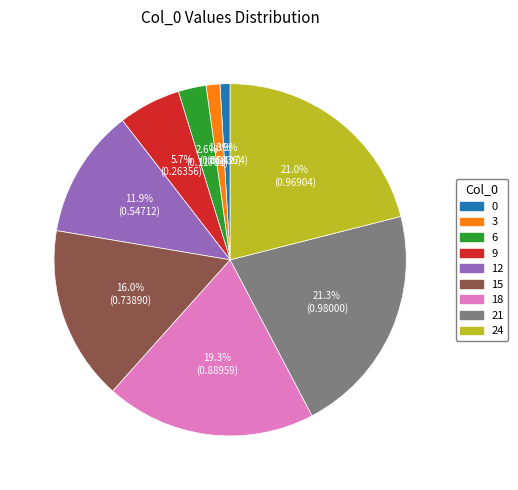

How much of the chart is everything except 24?

79.0%